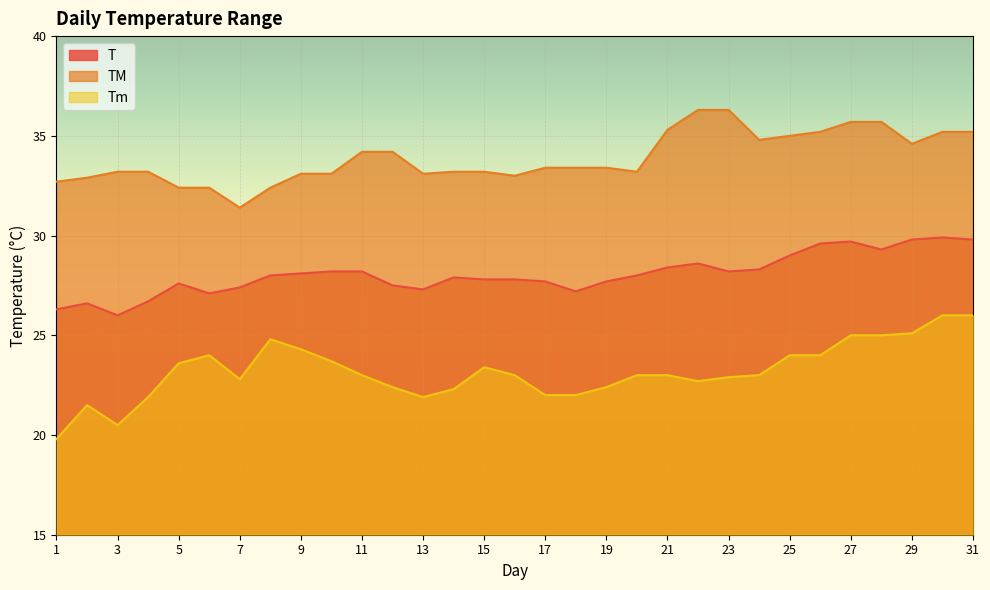

The value of TM at 20 is 33.2. True or false?

True